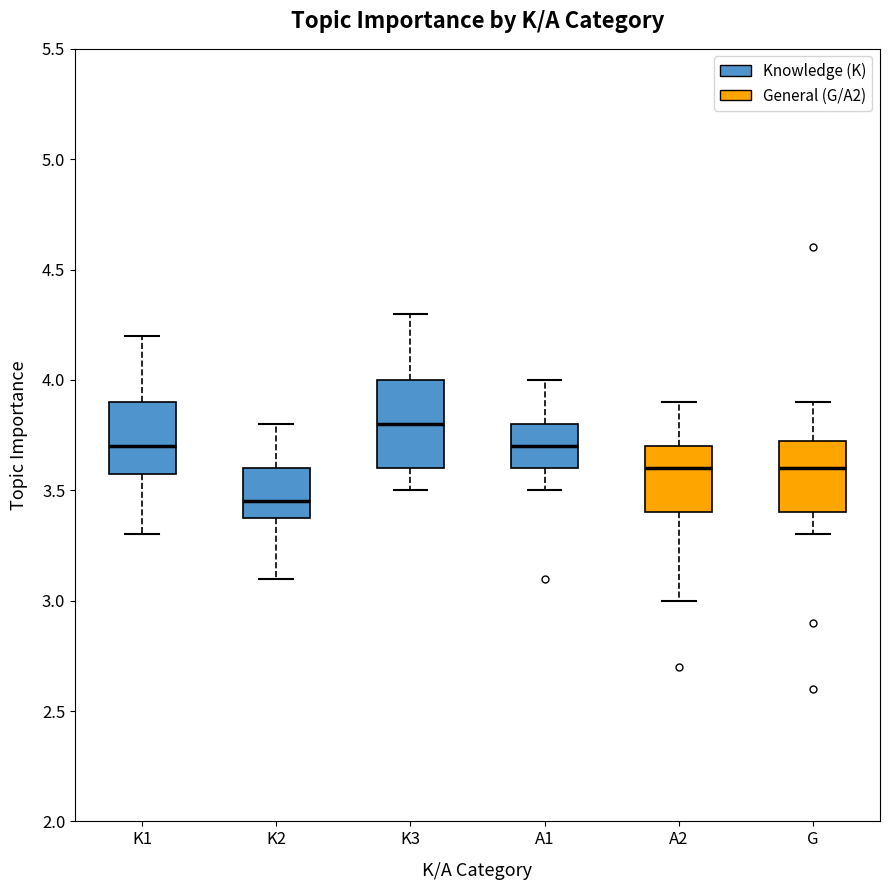

Reading left to right, transcribe this box plot: for each box, give where its median line is, the range the box spans, and where its two whiskers end, as read against the y-axis. The values are not printed on the chart, so give them approximately, as read against the axis.

K1: median 3.70, box 3.60 to 3.90, whiskers 3.30 to 4.20
K2: median 3.45, box 3.40 to 3.60, whiskers 3.10 to 3.80
K3: median 3.80, box 3.60 to 4.00, whiskers 3.50 to 4.30
A1: median 3.70, box 3.60 to 3.80, whiskers 3.50 to 4.00
A2: median 3.60, box 3.40 to 3.70, whiskers 3.00 to 3.90
G: median 3.60, box 3.40 to 3.75, whiskers 3.30 to 3.90